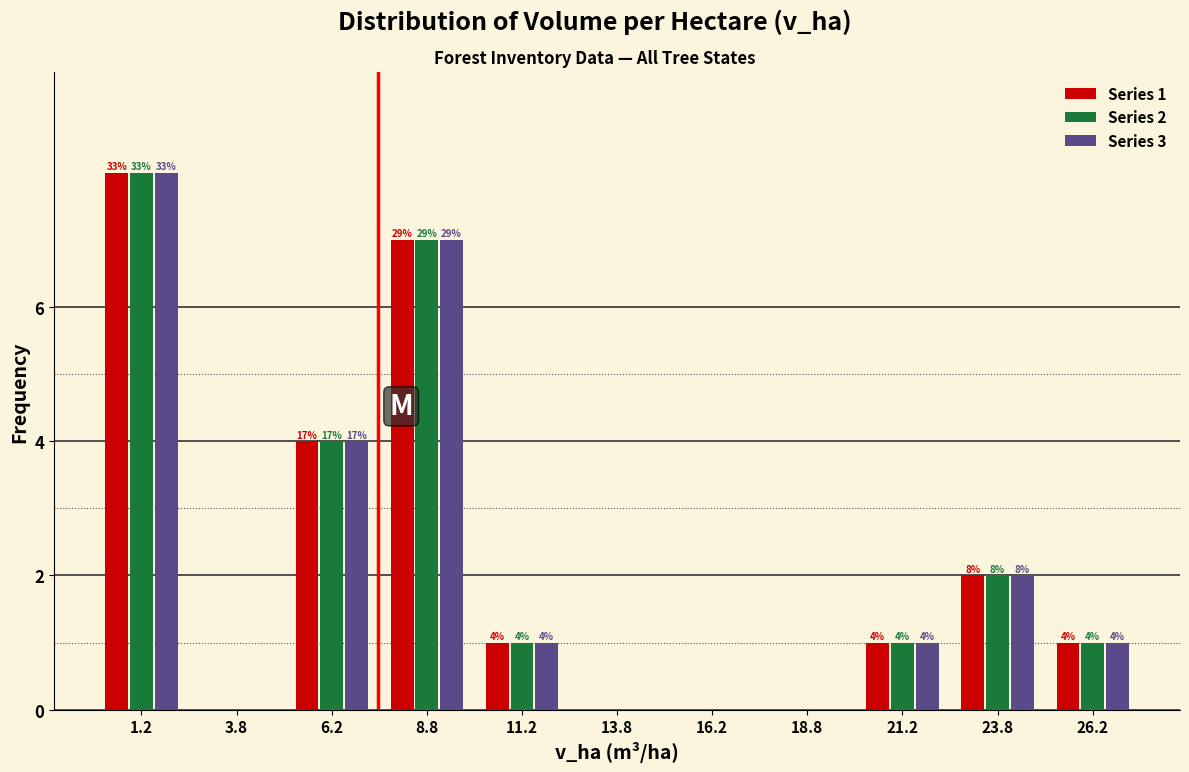

In the Series 3 series, which range on the x-axis has the tallest bar?

0.0 to 2.5